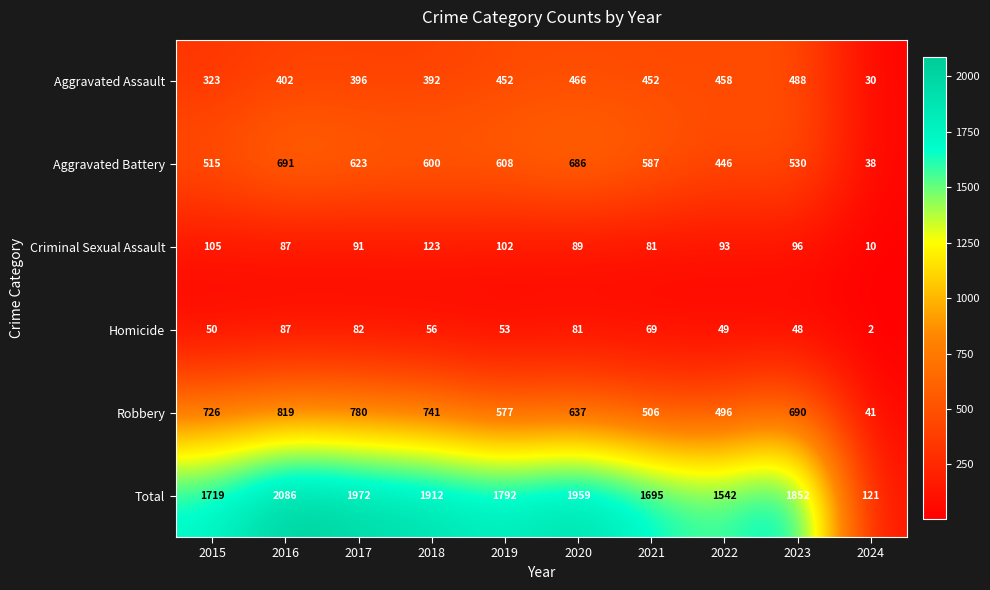

What is the sum of the Aggravated Battery values at 2016 and 2020?

1377